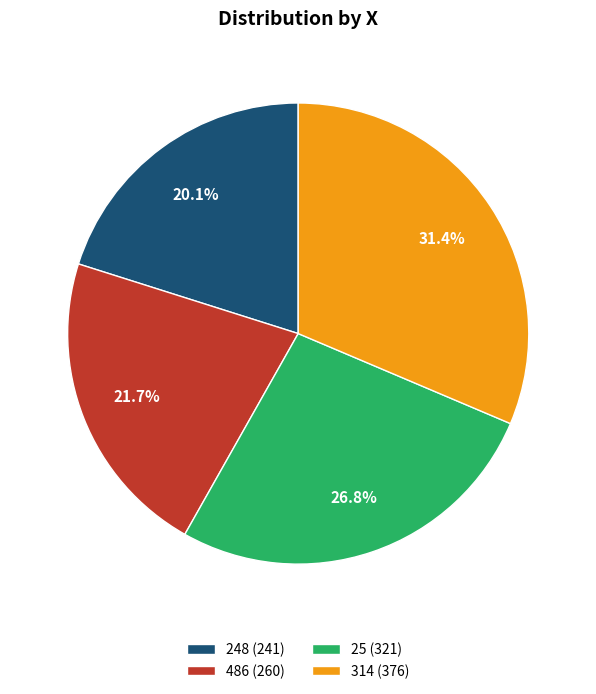

Does 25 represent more than half of the total?

No